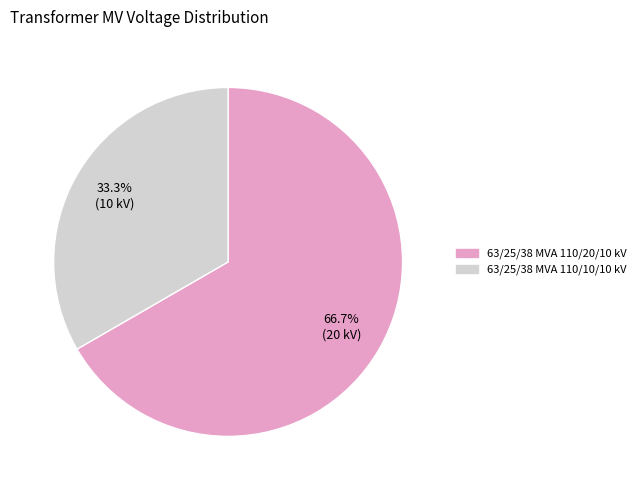

Which category has the biggest portion of the pie?

63/25/38 MVA 110/20/10 kV